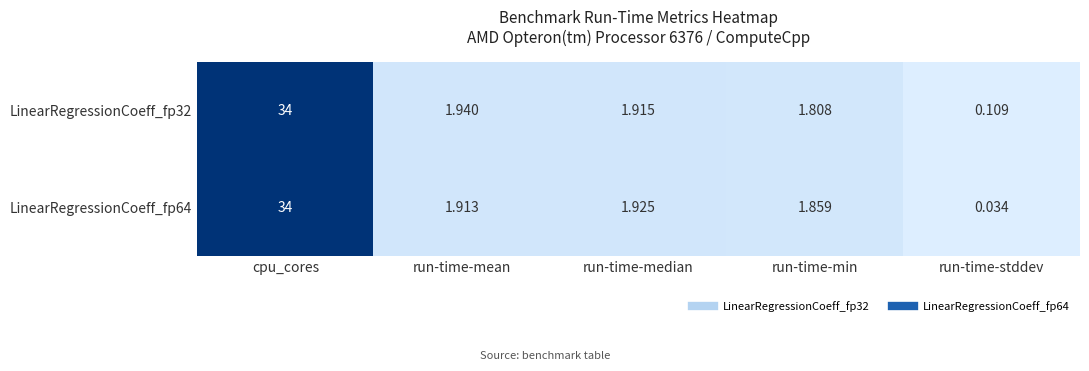

Where does the LinearRegressionCoeff_fp32 series first go above 1?

cpu_cores